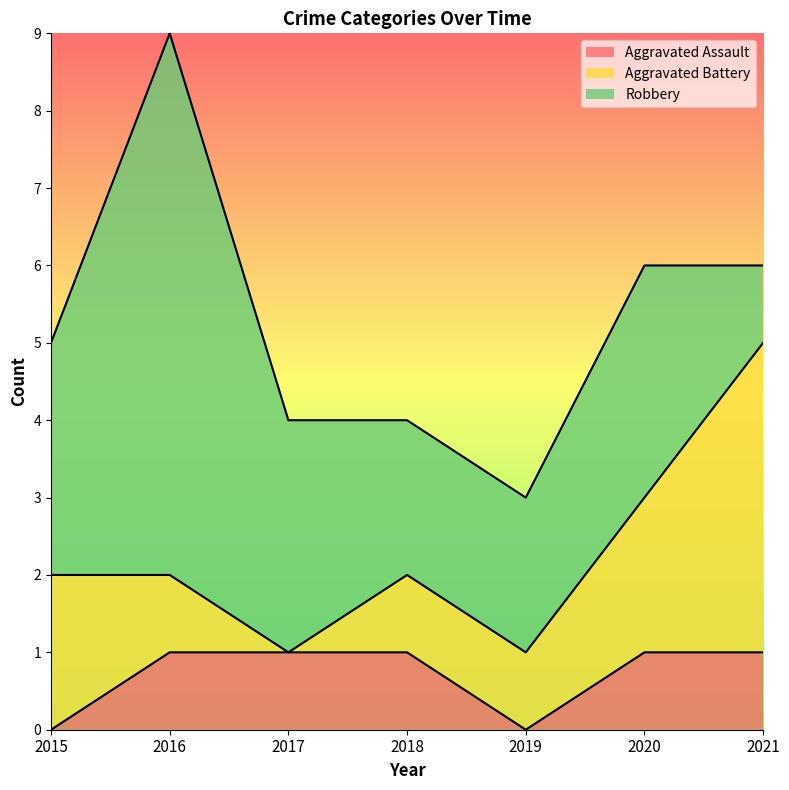

How many data points does each series have?

7